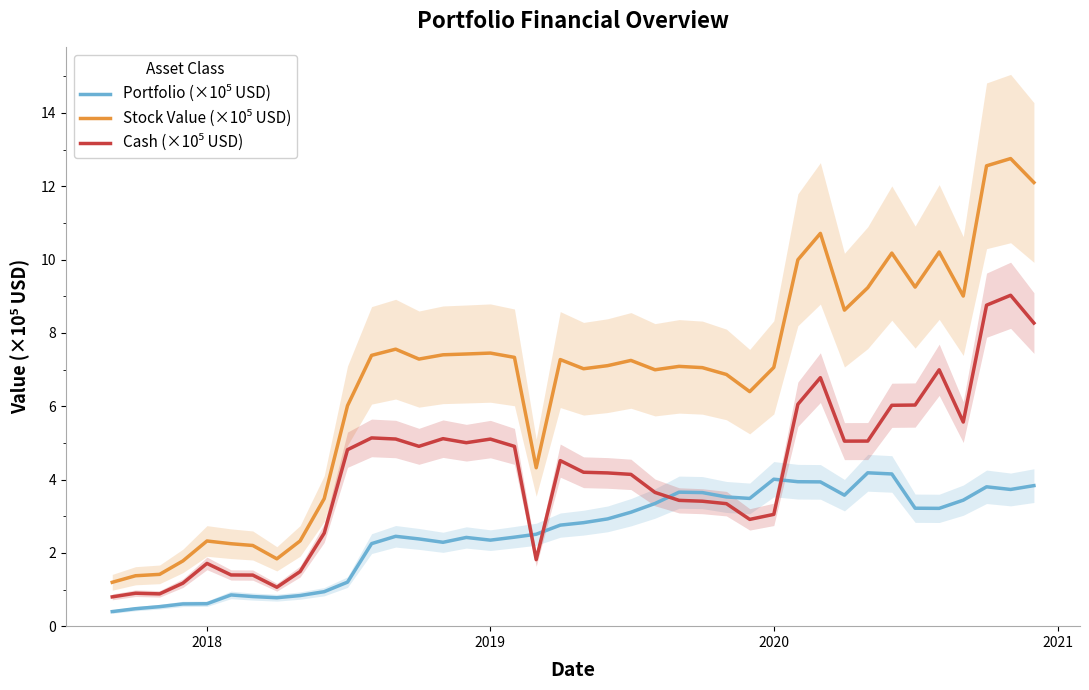

Is the value of Stock Value (×10⁵ USD) at 34 greater than the value of Portfolio (×10⁵ USD) at 24?

Yes